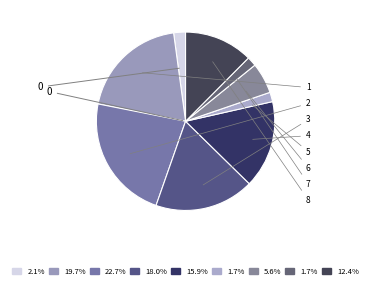

Which category has the smallest portion of the pie?

5